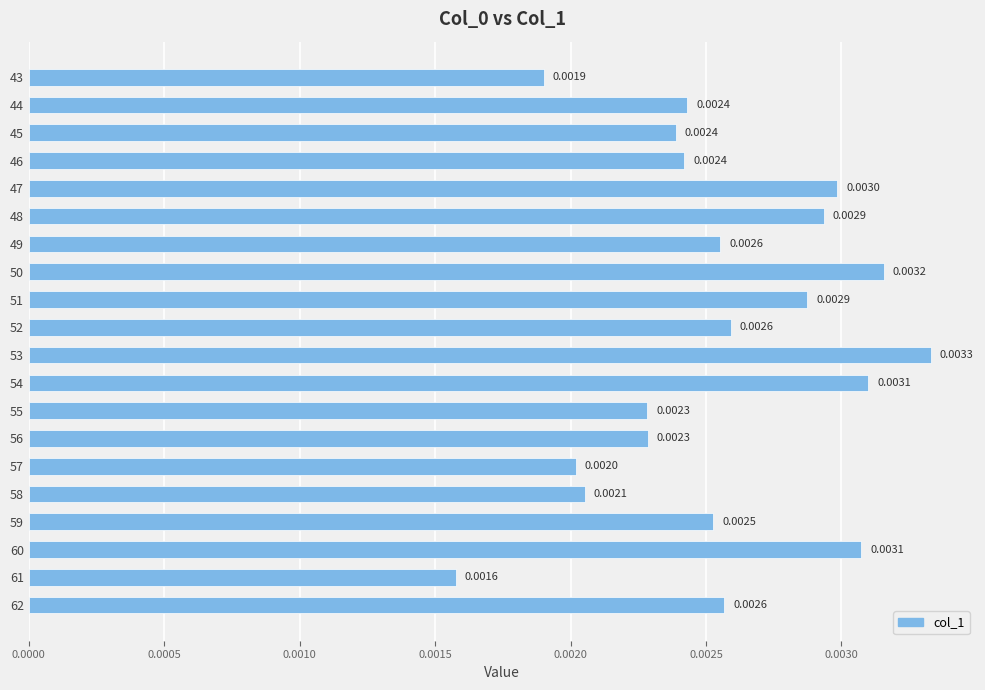

Which has a higher value, 62 or 45?

62